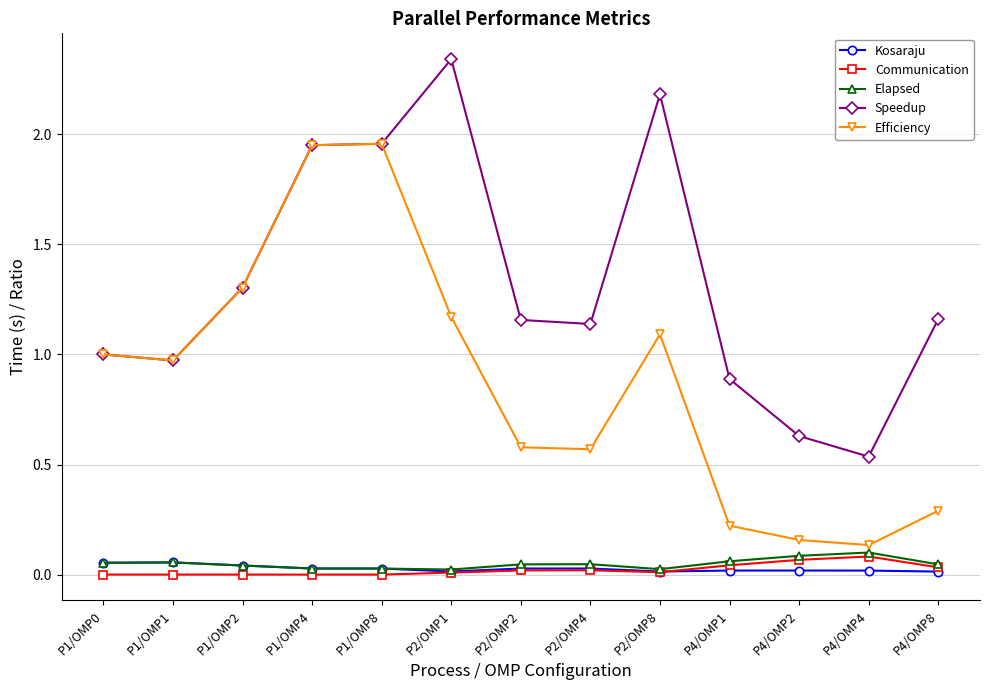

Between P4/OMP2 and P4/OMP8, which series saw the biggest shift?

Speedup